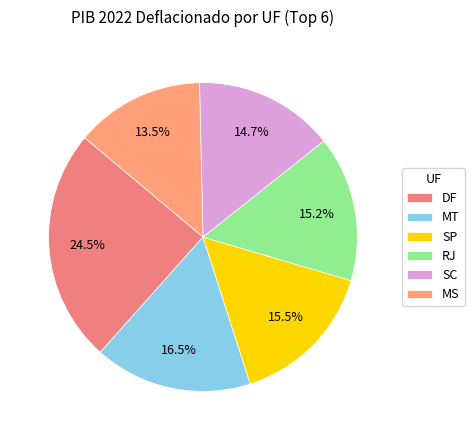

What percentage is the SP slice, to the nearest percent?

15%